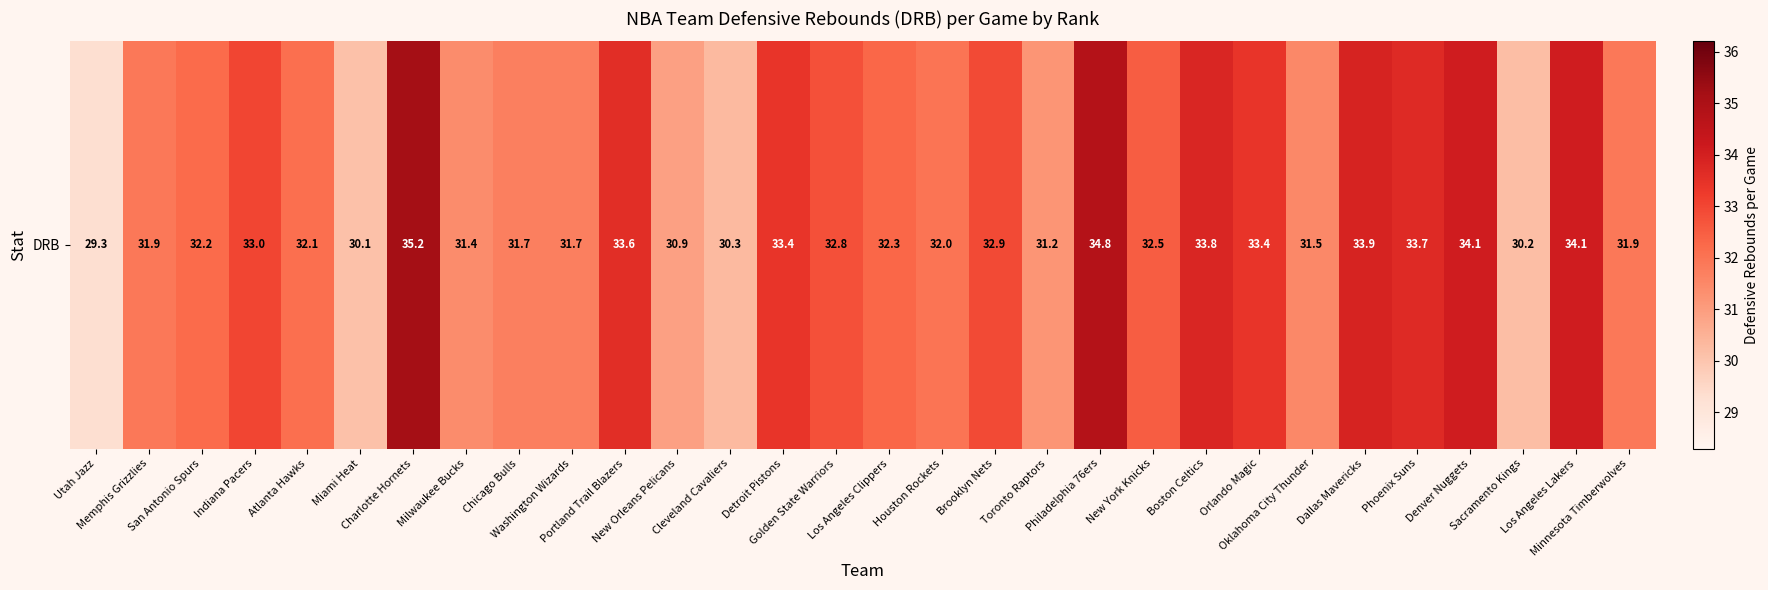

What is the average value?

32.4